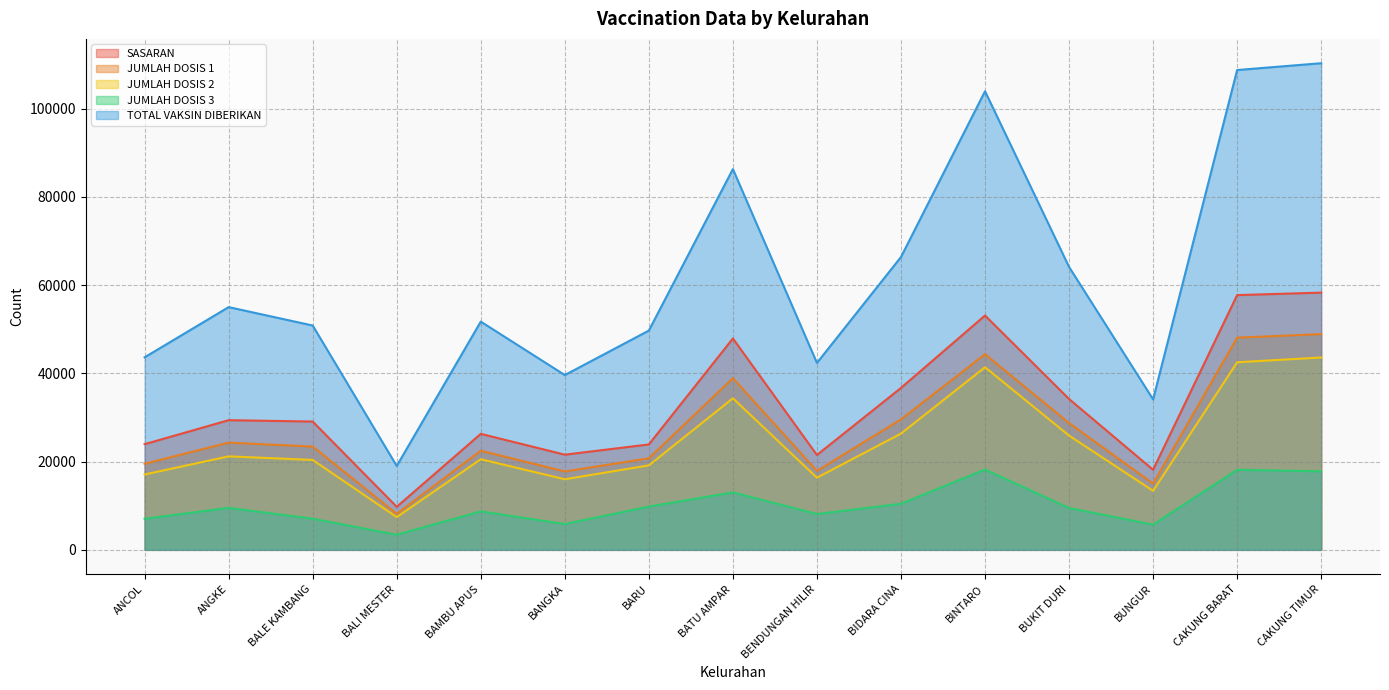

Is it true that JUMLAH DOSIS 2 equals 25359 at BANGKA?

False